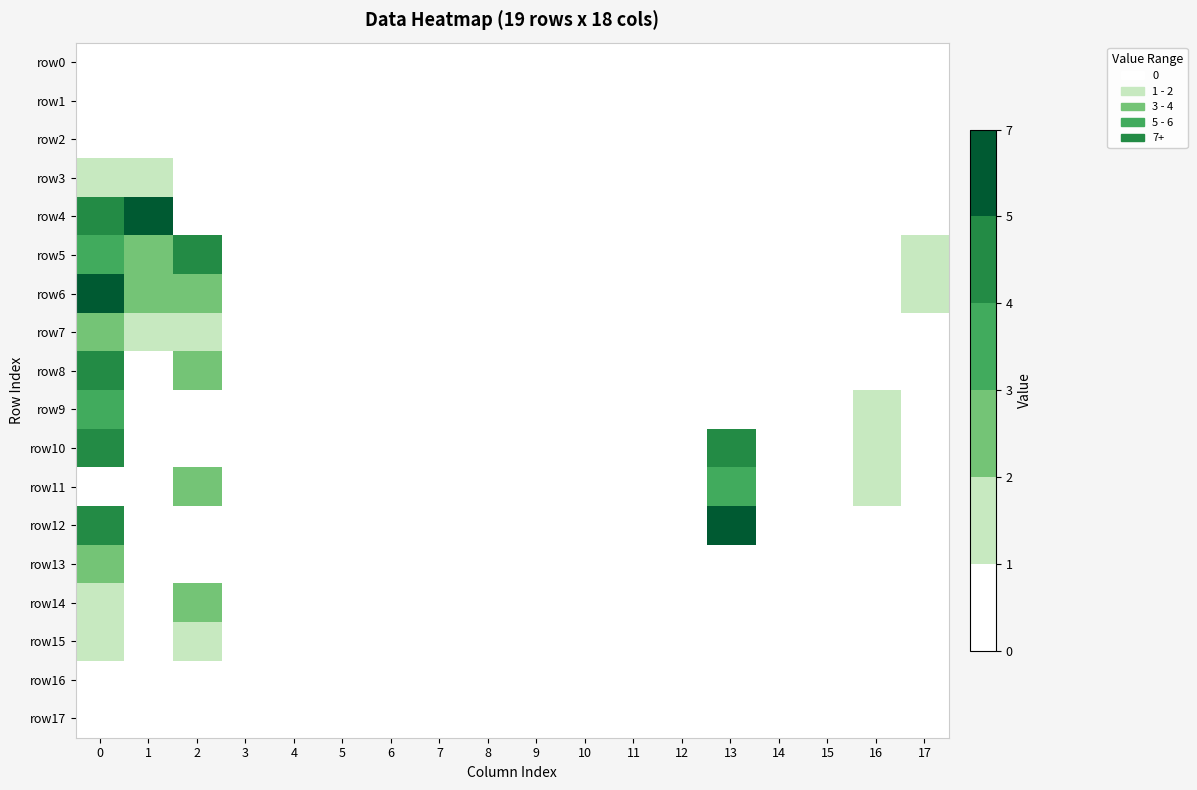

Reading left to right, extract all data points from this chart.

row0: 0=0	1=0	2=0	3=0	4=0	5=0	6=0	7=0	8=0	9=0	10=0	11=0	12=0	13=0	14=0	15=0	16=0	17=0
row1: 0=0	1=0	2=0	3=0	4=0	5=0	6=0	7=0	8=0	9=0	10=0	11=0	12=0	13=0	14=0	15=0	16=0	17=0
row2: 0=0	1=0	2=0	3=0	4=0	5=0	6=0	7=0	8=0	9=0	10=0	11=0	12=0	13=0	14=0	15=0	16=0	17=0
row3: 0=1	1=1	2=0	3=0	4=0	5=0	6=0	7=0	8=0	9=0	10=0	11=0	12=0	13=0	14=0	15=0	16=0	17=0
row4: 0=4	1=6	2=0	3=0	4=0	5=0	6=0	7=0	8=0	9=0	10=0	11=0	12=0	13=0	14=0	15=0	16=0	17=0
row5: 0=3	1=2	2=4	3=0	4=0	5=0	6=0	7=0	8=0	9=0	10=0	11=0	12=0	13=0	14=0	15=0	16=0	17=1
row6: 0=5	1=2	2=2	3=0	4=0	5=0	6=0	7=0	8=0	9=0	10=0	11=0	12=0	13=0	14=0	15=0	16=0	17=1
row7: 0=2	1=1	2=1	3=0	4=0	5=0	6=0	7=0	8=0	9=0	10=0	11=0	12=0	13=0	14=0	15=0	16=0	17=0
row8: 0=4	1=0	2=2	3=0	4=0	5=0	6=0	7=0	8=0	9=0	10=0	11=0	12=0	13=0	14=0	15=0	16=0	17=0
row9: 0=3	1=0	2=0	3=0	4=0	5=0	6=0	7=0	8=0	9=0	10=0	11=0	12=0	13=0	14=0	15=0	16=1	17=0
row10: 0=4	1=0	2=0	3=0	4=0	5=0	6=0	7=0	8=0	9=0	10=0	11=0	12=0	13=4	14=0	15=0	16=1	17=0
row11: 0=0	1=0	2=2	3=0	4=0	5=0	6=0	7=0	8=0	9=0	10=0	11=0	12=0	13=3	14=0	15=0	16=1	17=0
row12: 0=4	1=0	2=0	3=0	4=0	5=0	6=0	7=0	8=0	9=0	10=0	11=0	12=0	13=5	14=0	15=0	16=0	17=0
row13: 0=2	1=0	2=0	3=0	4=0	5=0	6=0	7=0	8=0	9=0	10=0	11=0	12=0	13=0	14=0	15=0	16=0	17=0
row14: 0=1	1=0	2=2	3=0	4=0	5=0	6=0	7=0	8=0	9=0	10=0	11=0	12=0	13=0	14=0	15=0	16=0	17=0
row15: 0=1	1=0	2=1	3=0	4=0	5=0	6=0	7=0	8=0	9=0	10=0	11=0	12=0	13=0	14=0	15=0	16=0	17=0
row16: 0=0	1=0	2=0	3=0	4=0	5=0	6=0	7=0	8=0	9=0	10=0	11=0	12=0	13=0	14=0	15=0	16=0	17=0
row17: 0=0	1=0	2=0	3=0	4=0	5=0	6=0	7=0	8=0	9=0	10=0	11=0	12=0	13=0	14=0	15=0	16=0	17=0